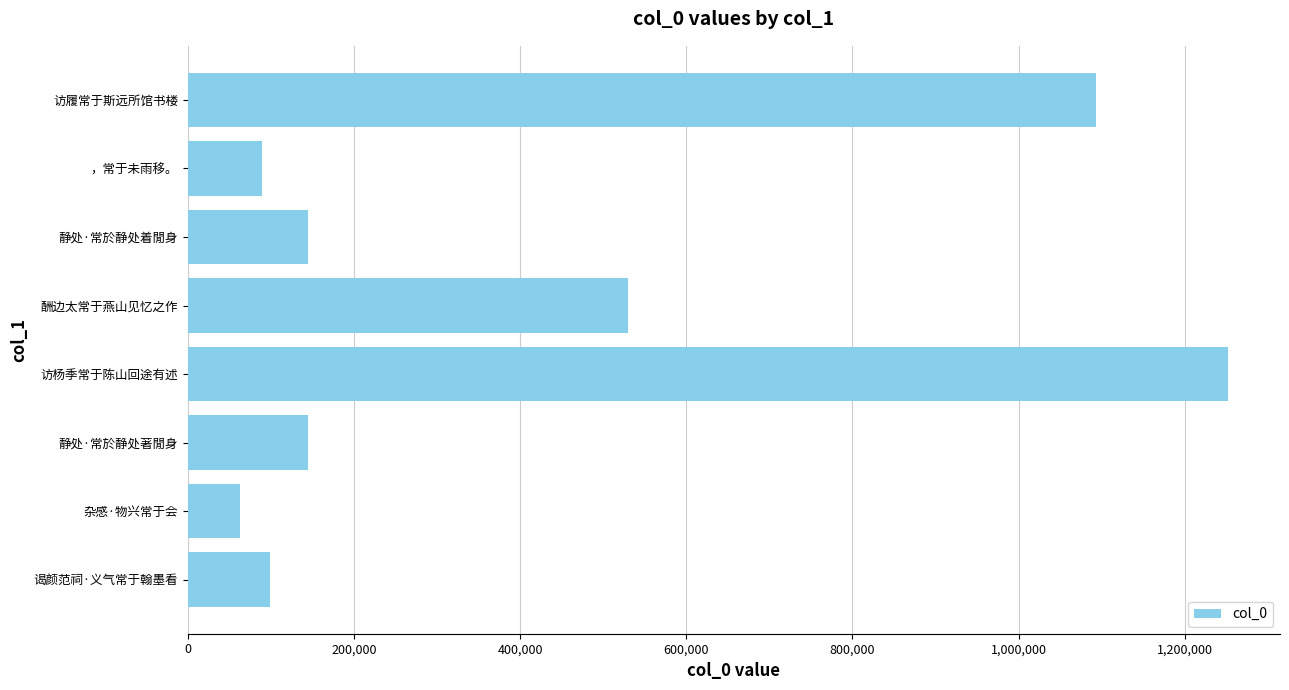

What is the sum of all values?

3414152